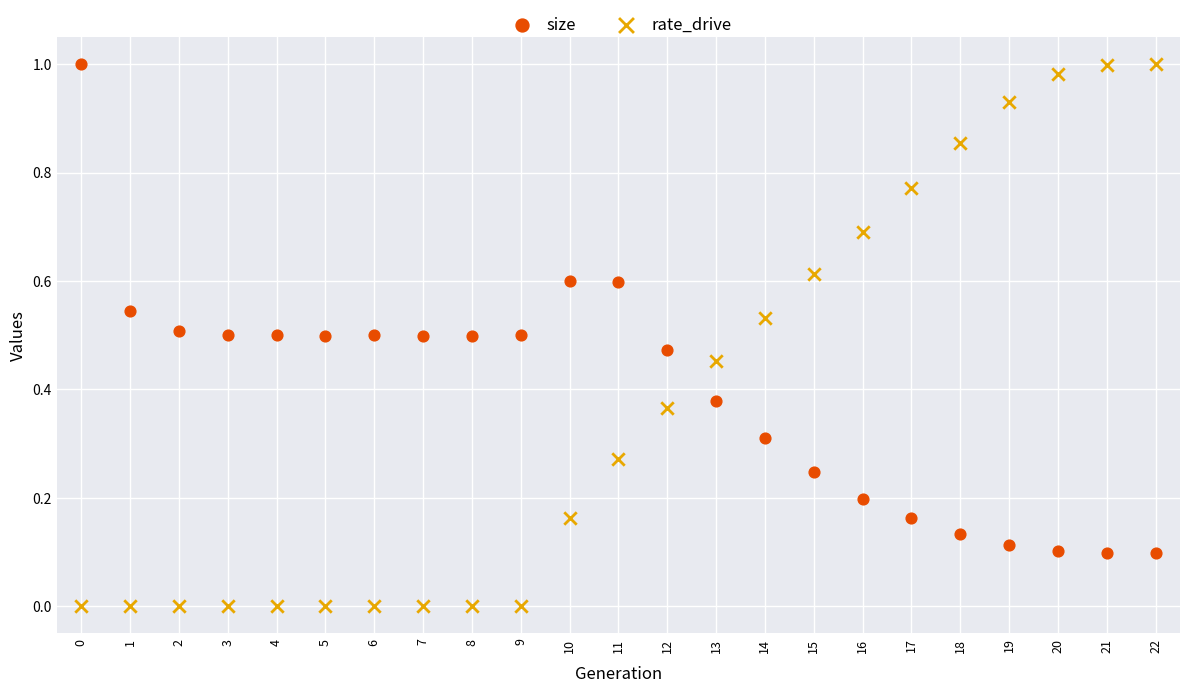

Which series reaches the minimum Y coordinate?

rate_drive